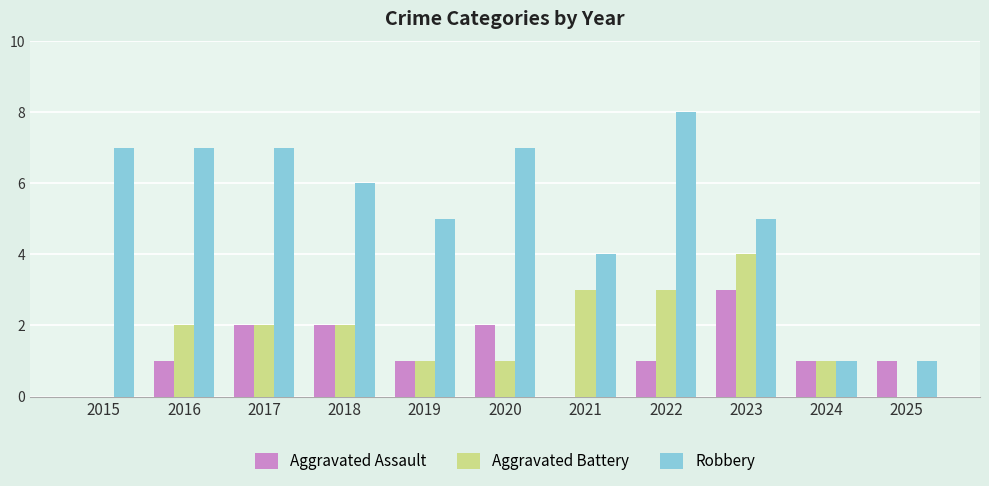

The value of Aggravated Assault at 2019 is 0. True or false?

False